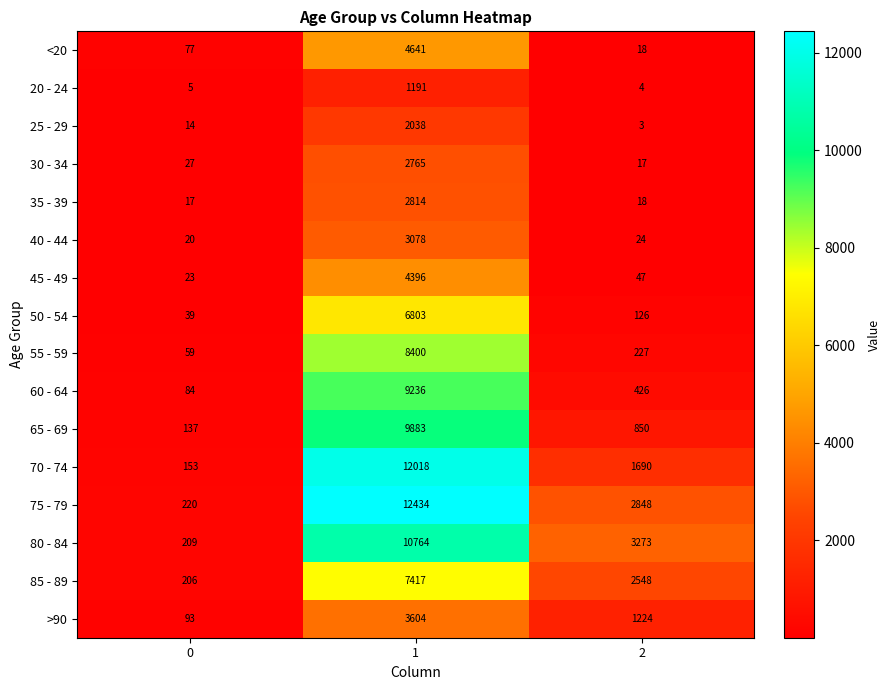

Which series has the largest total across all categories?

75 - 79